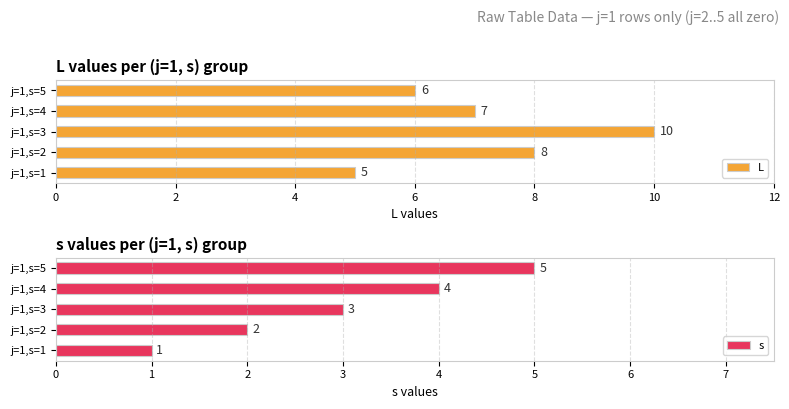

Read the s value at j=1,s=3.

3